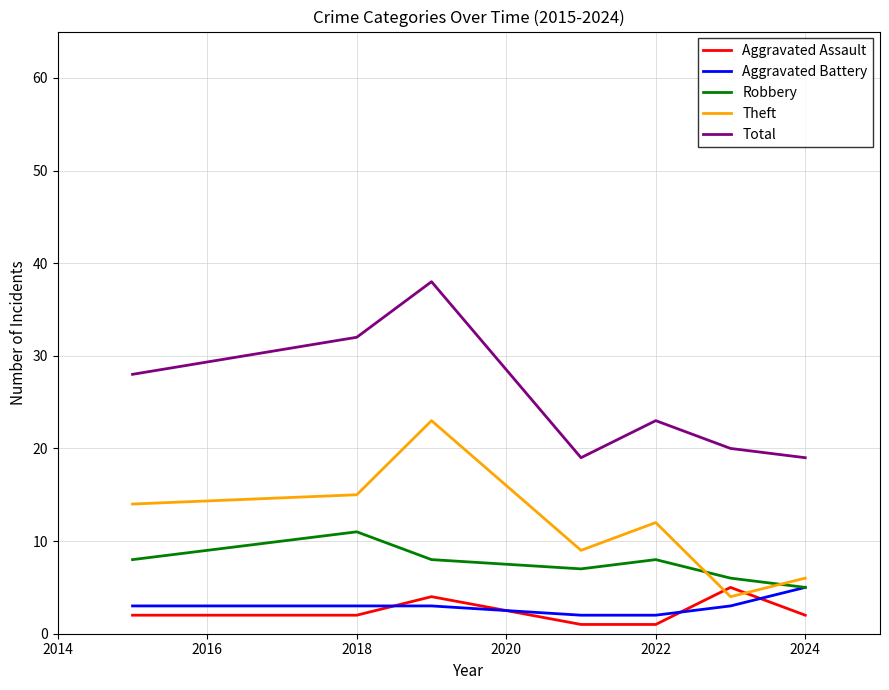

True or false: Total and Aggravated Assault cross at least once.

False